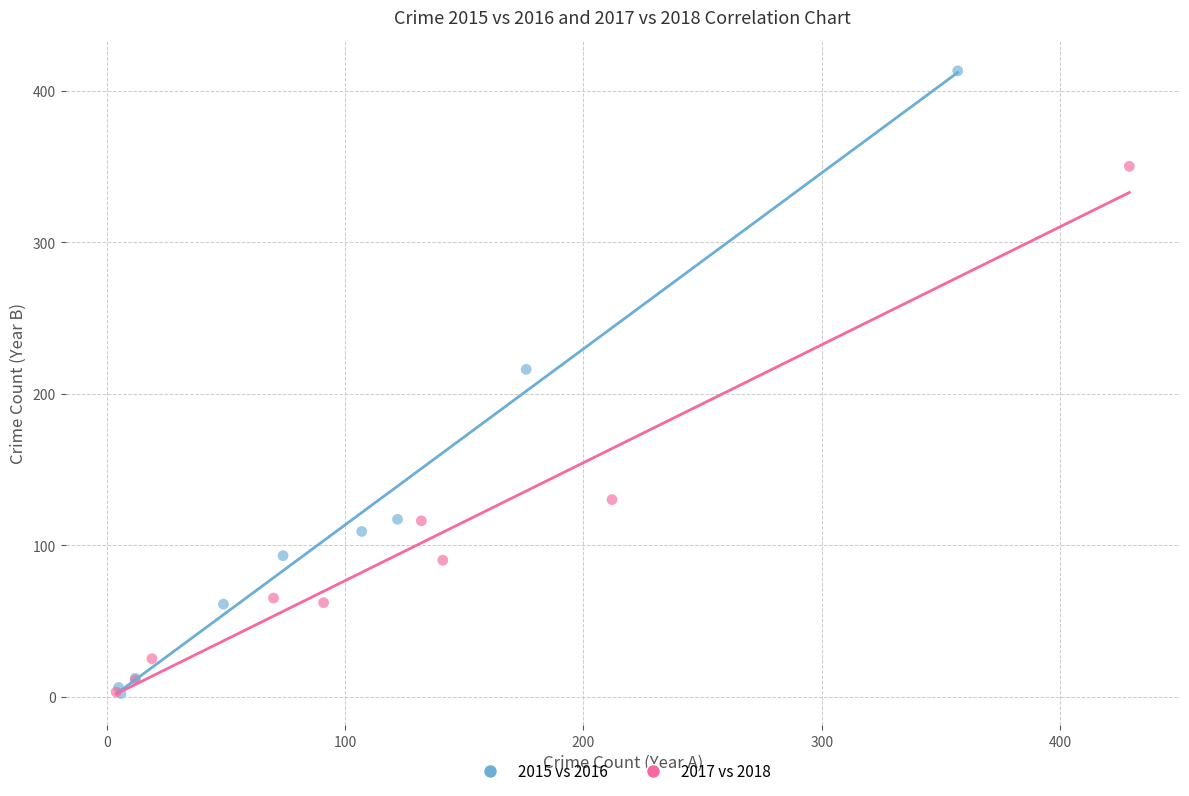

Which series has the largest Y range (max minus min)?

2015 vs 2016